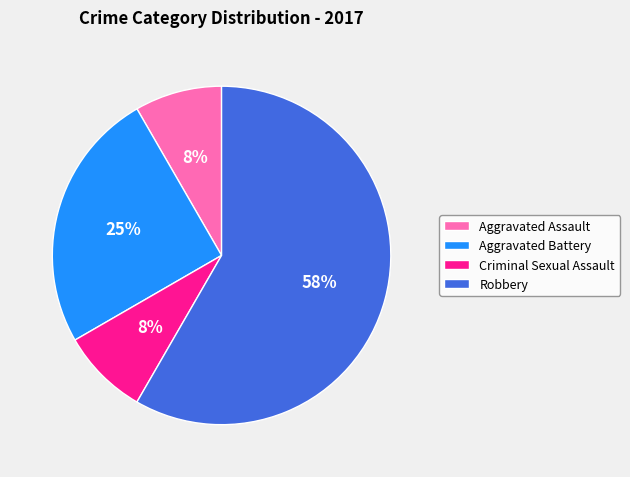

Combined, do Aggravated Battery and Aggravated Assault account for over 50%?

No